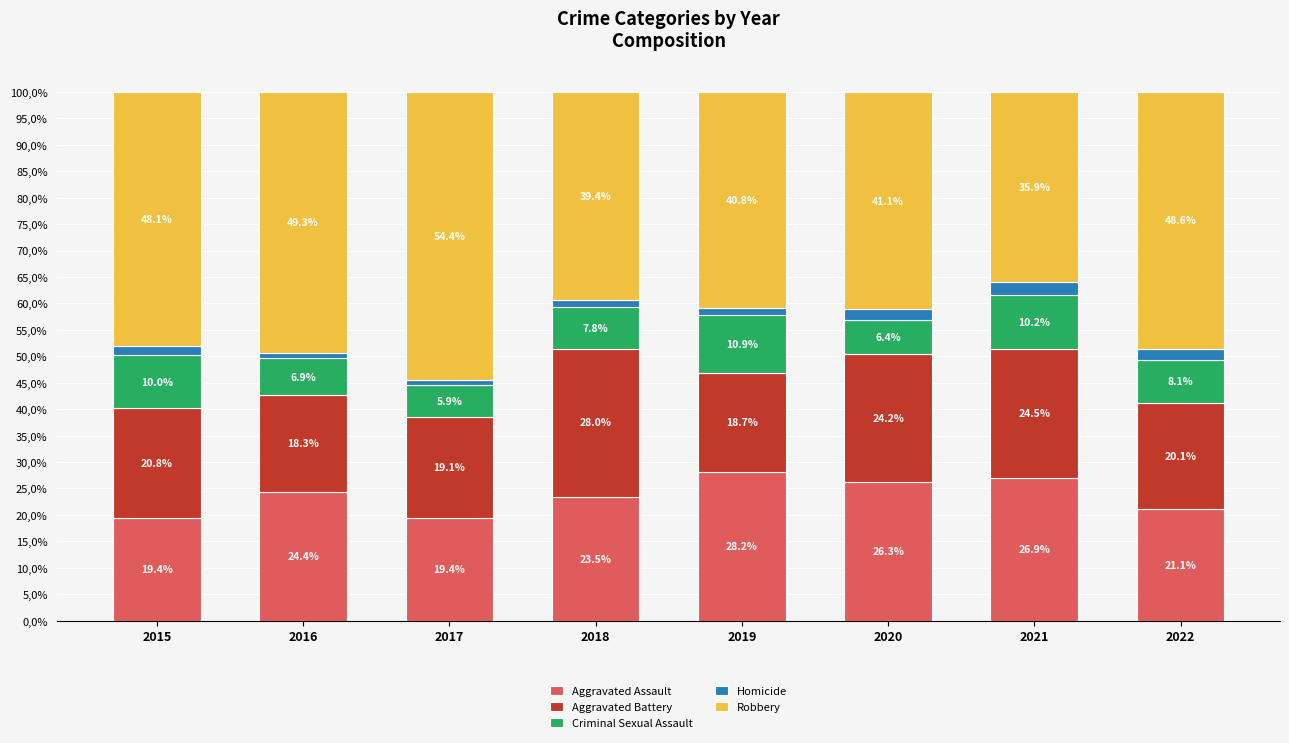

True or false: Criminal Sexual Assault has a value of 3.2 at 2022.

False